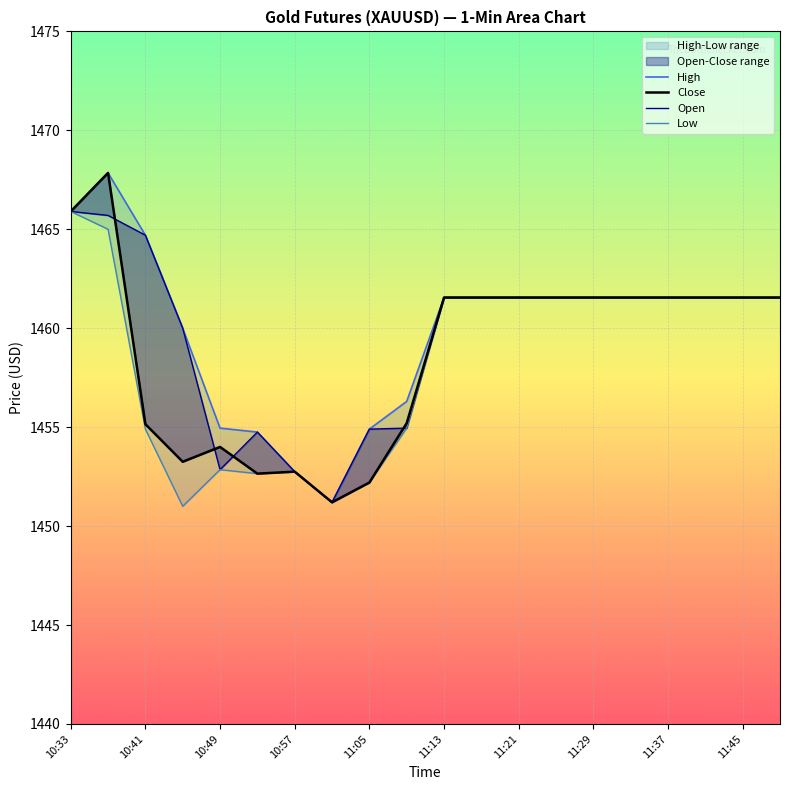

Rank the series by their average value, from lowest to highest.

Low, Close, Open, High